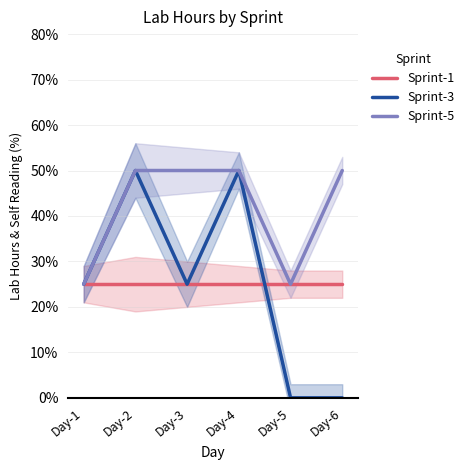

What is the total value across all series at Day-4?

125